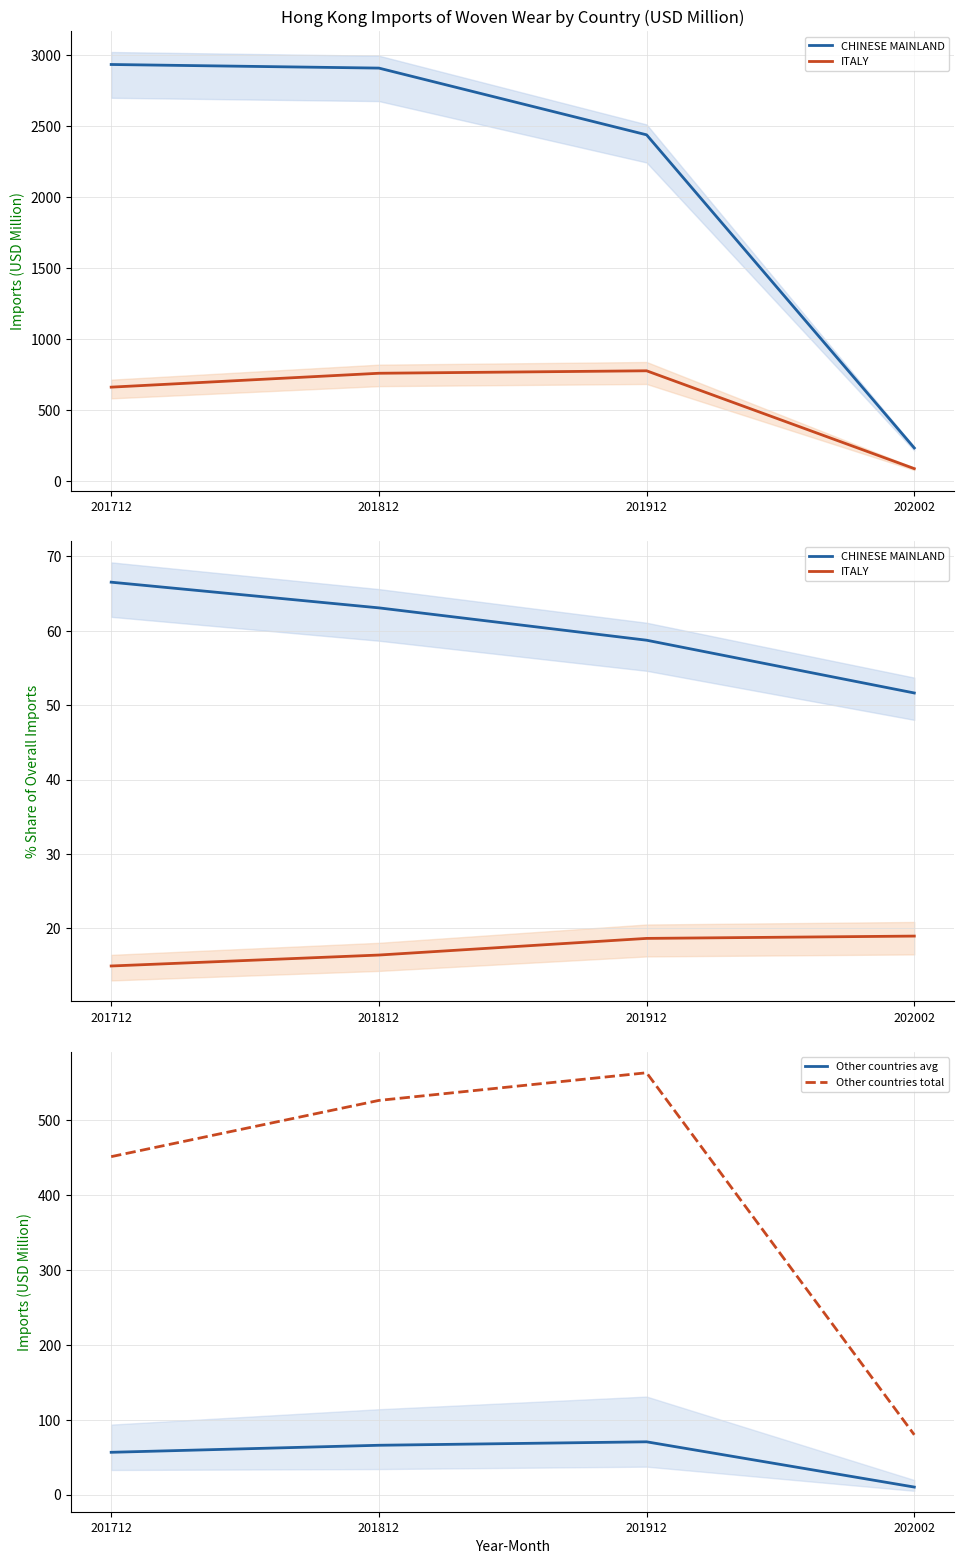

True or false: Other countries total and CHINESE MAINLAND cross at least once.

False